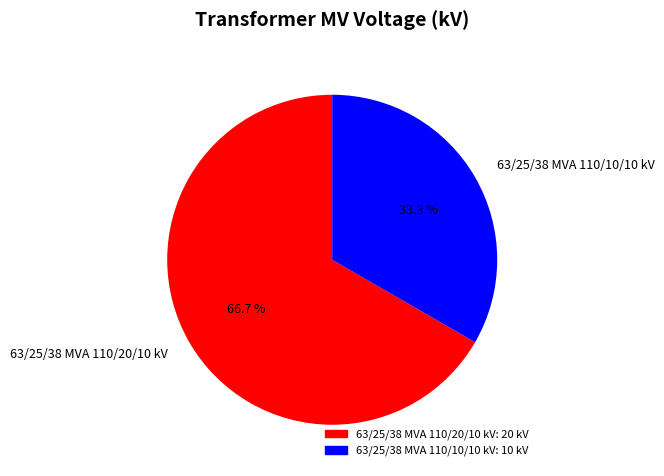

Between 63/25/38 MVA 110/10/10 kV and 63/25/38 MVA 110/20/10 kV, which is larger?

63/25/38 MVA 110/20/10 kV